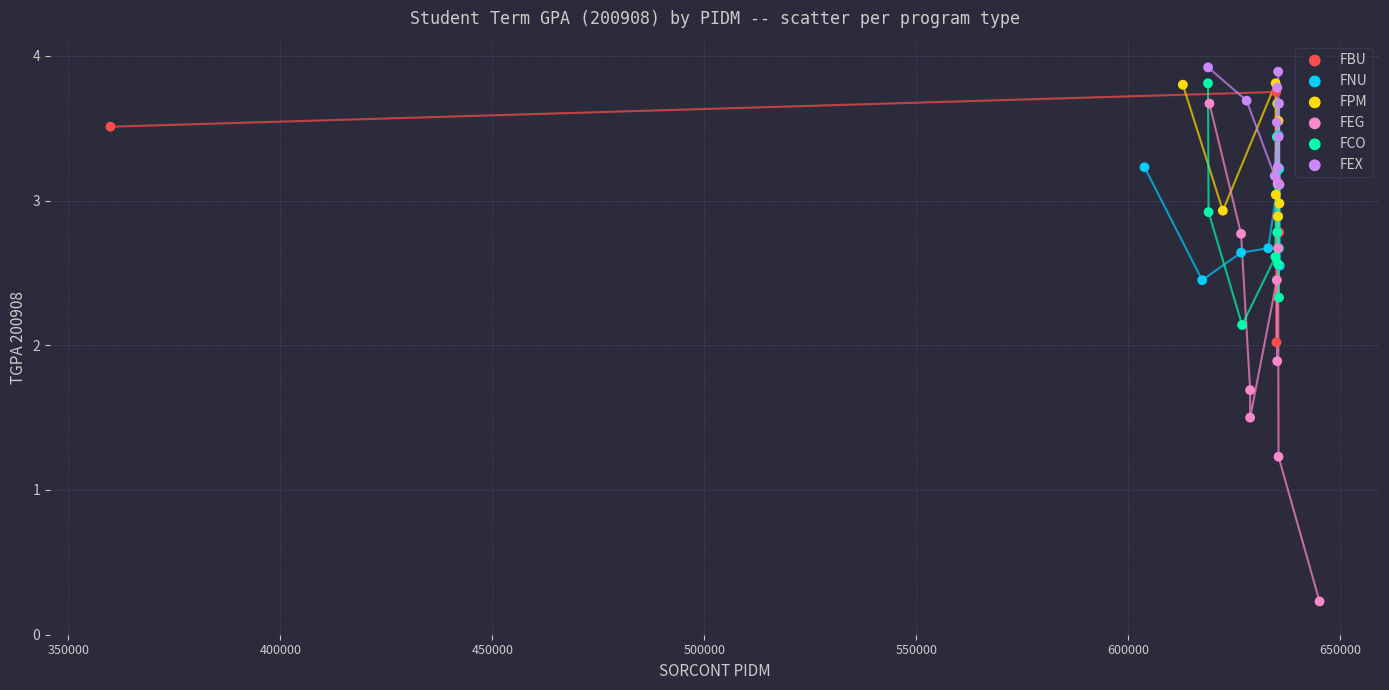

What are all the series names shown in the legend?

FBU, FNU, FPM, FEG, FCO, FEX